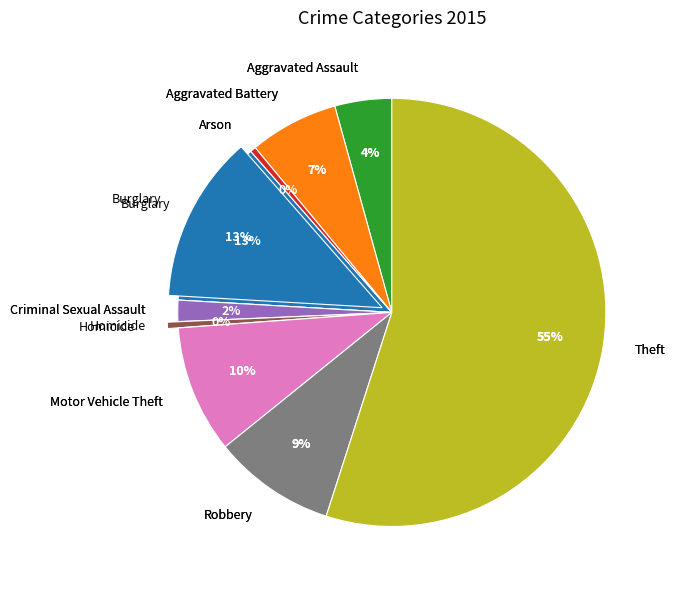

Combined, do Aggravated Assault and Theft account for over 50%?

Yes